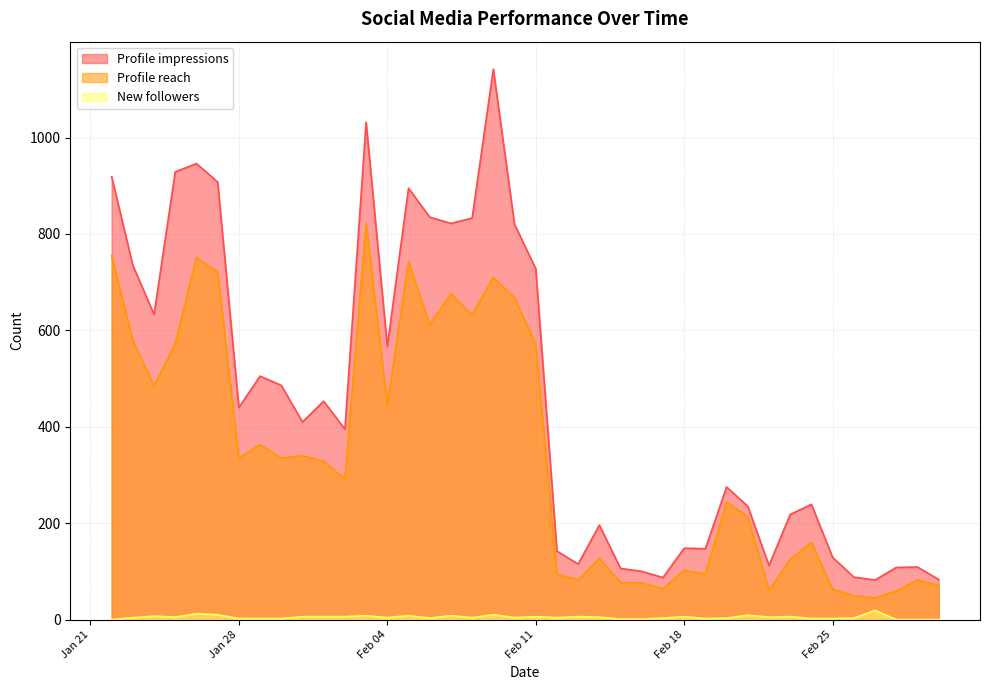

Is the value of Profile reach at 2025-01-22 greater than the value of New followers at 2025-02-23?

Yes